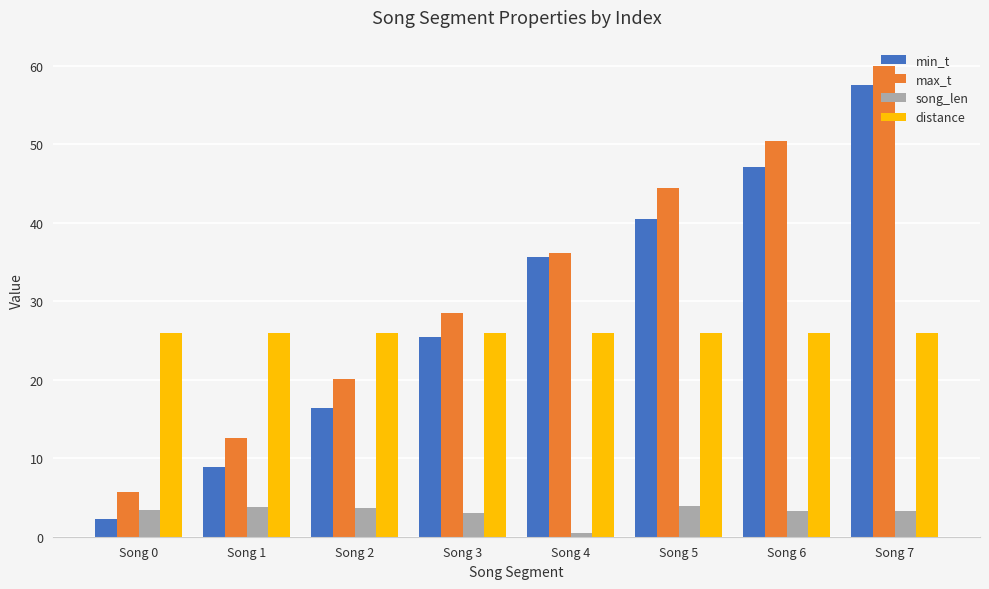

How many categories are shown in the chart?

8